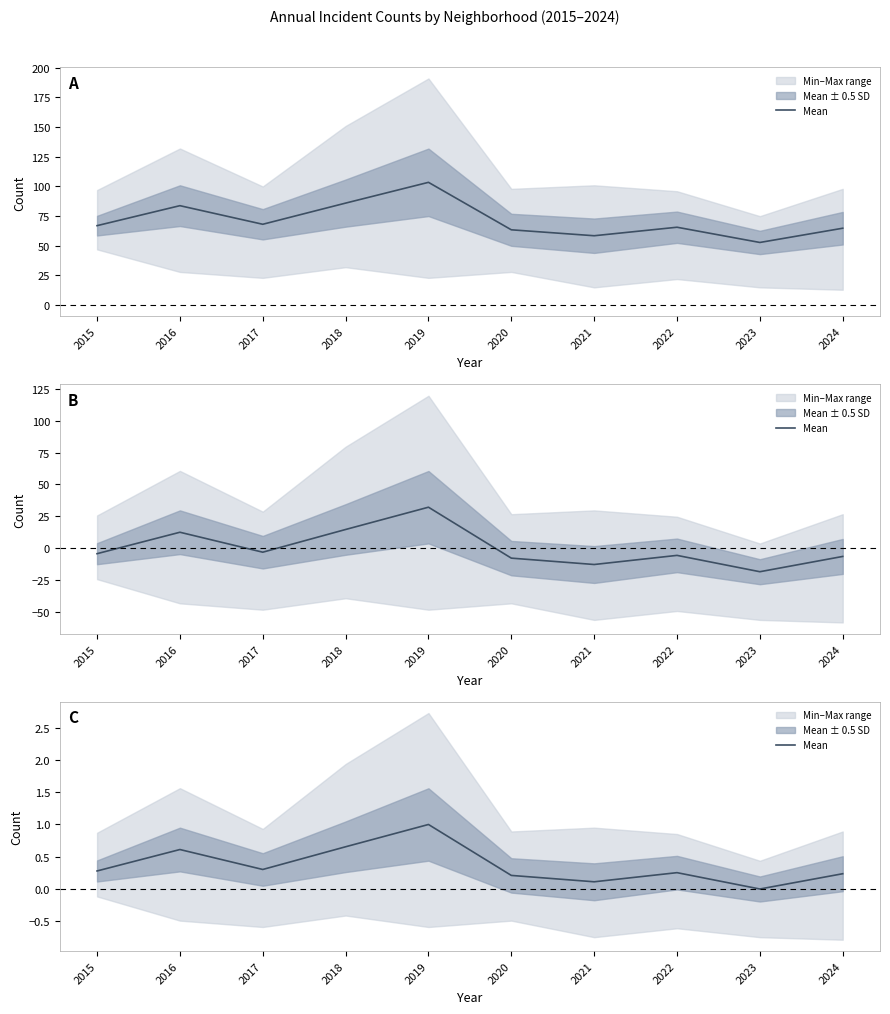

Which category has the highest value across all series?

2019